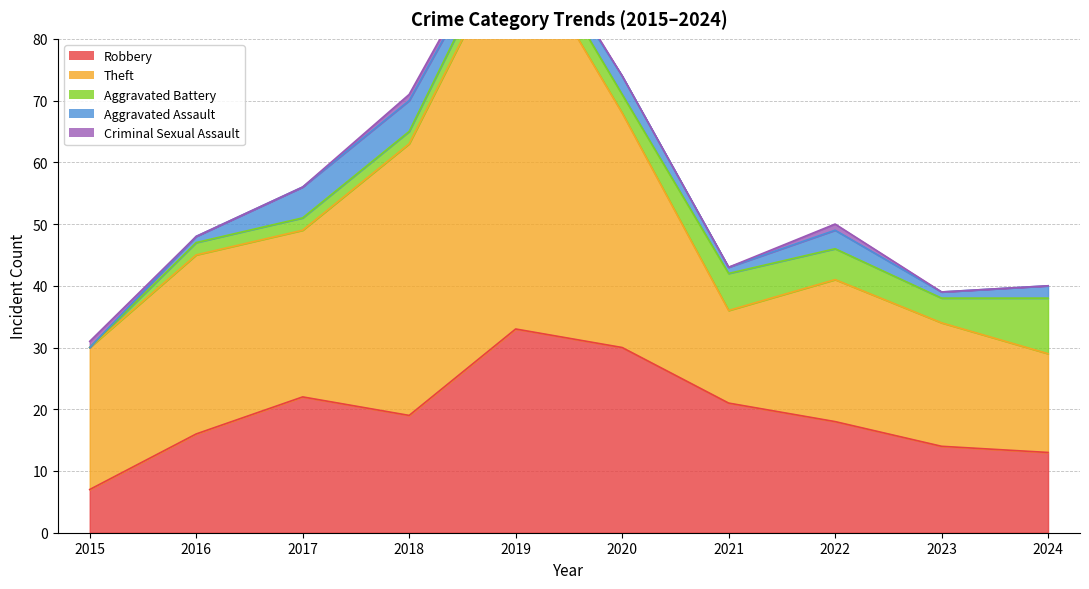

True or false: Robbery and Aggravated Battery intersect in this chart.

False